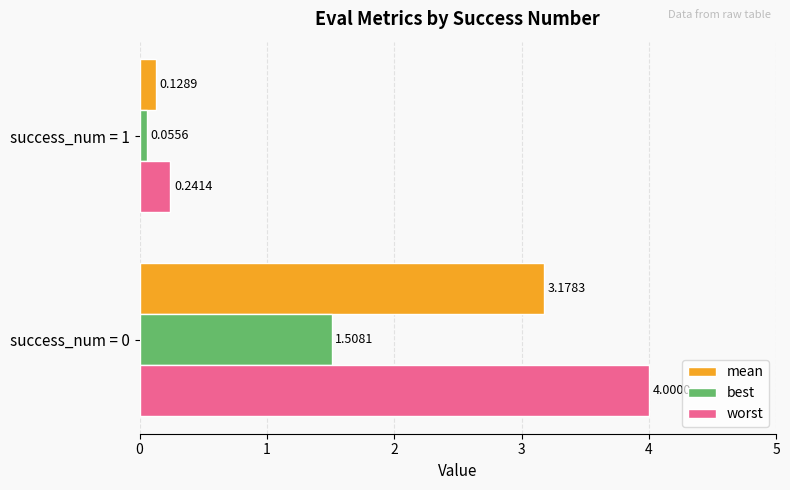

Which series has the largest range (max minus min)?

worst